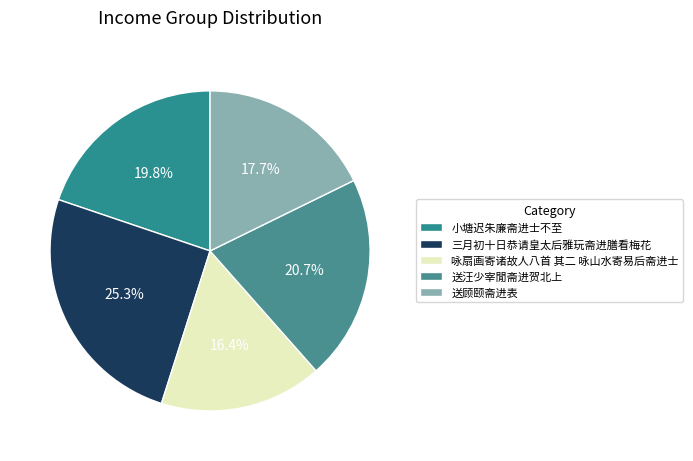

Does 送汪少宰閒斋进贺北上 account for over 50% of the chart?

No